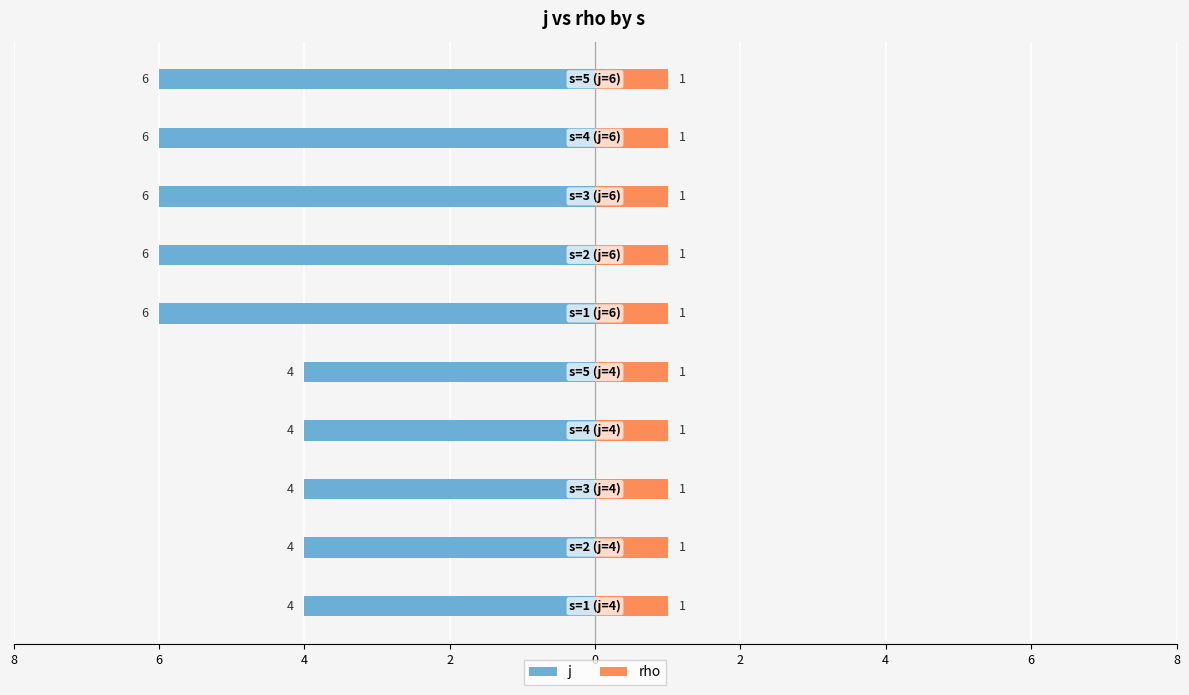

At which label does j reach its minimum?

2